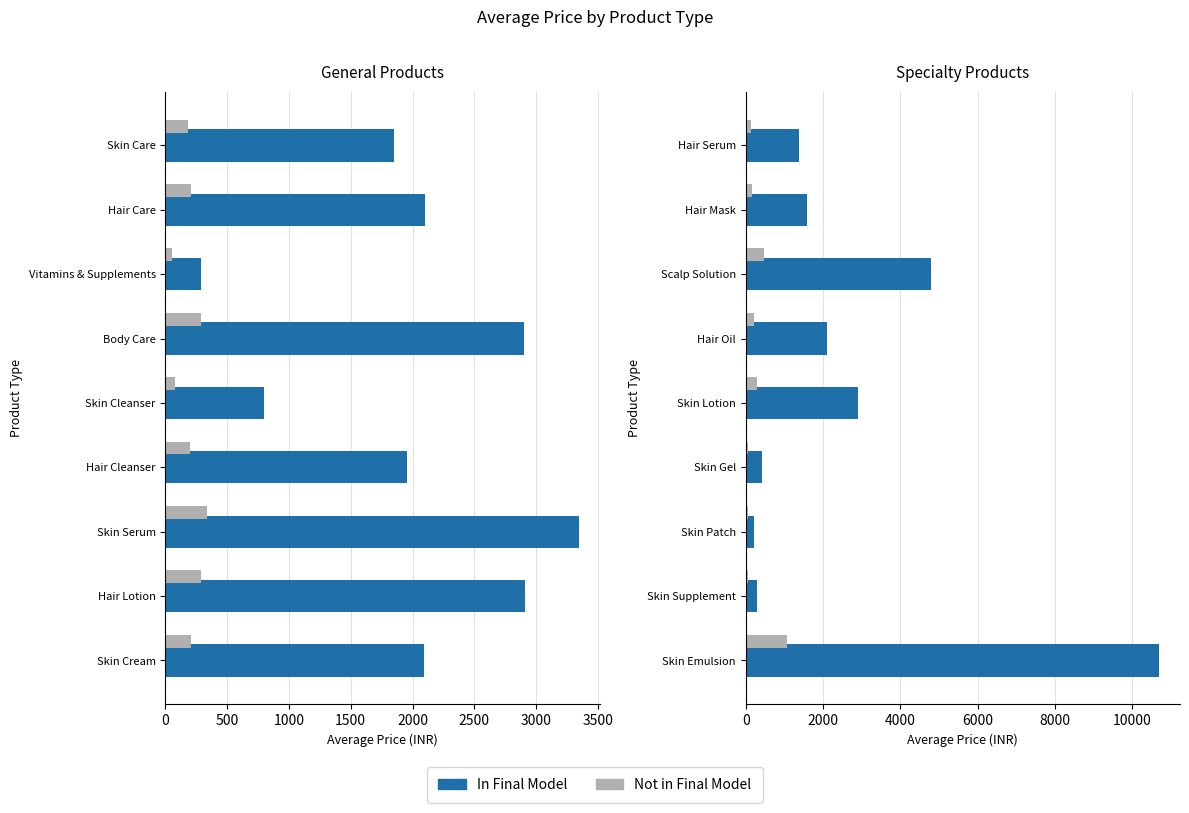

What is the difference between the In Final Model values at Hair Serum and Skin Patch?

1160.0